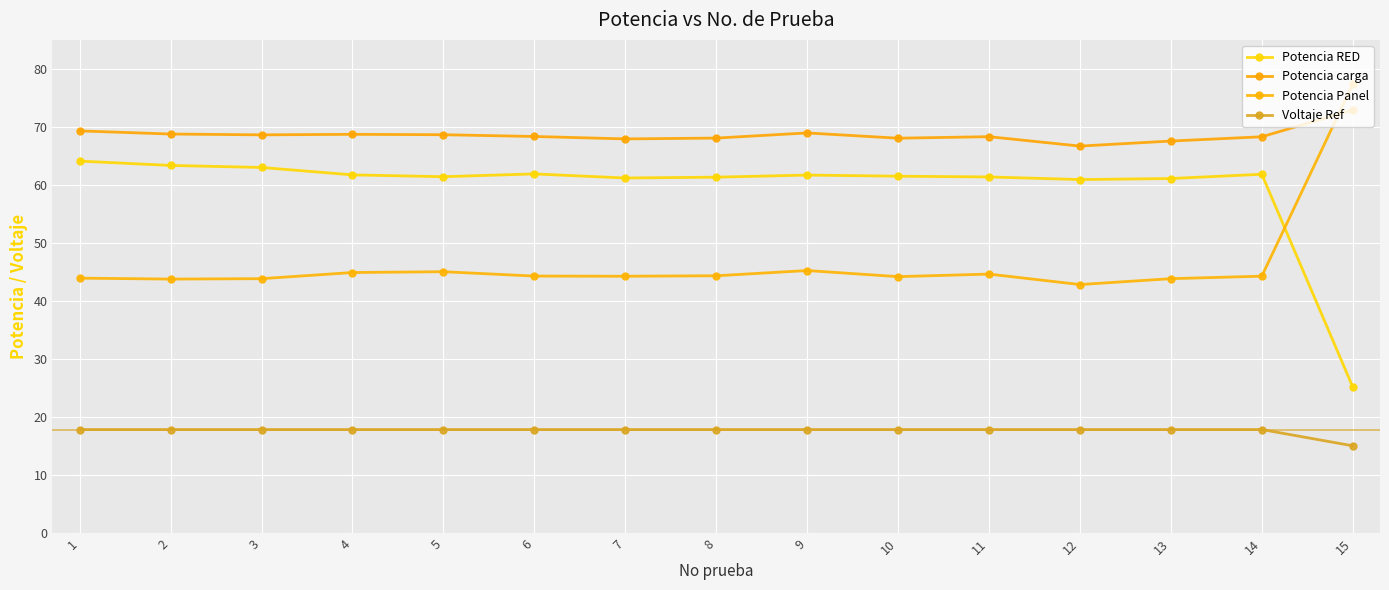

Is the value of Potencia Panel at 2 greater than the value of Potencia RED at 1?

No